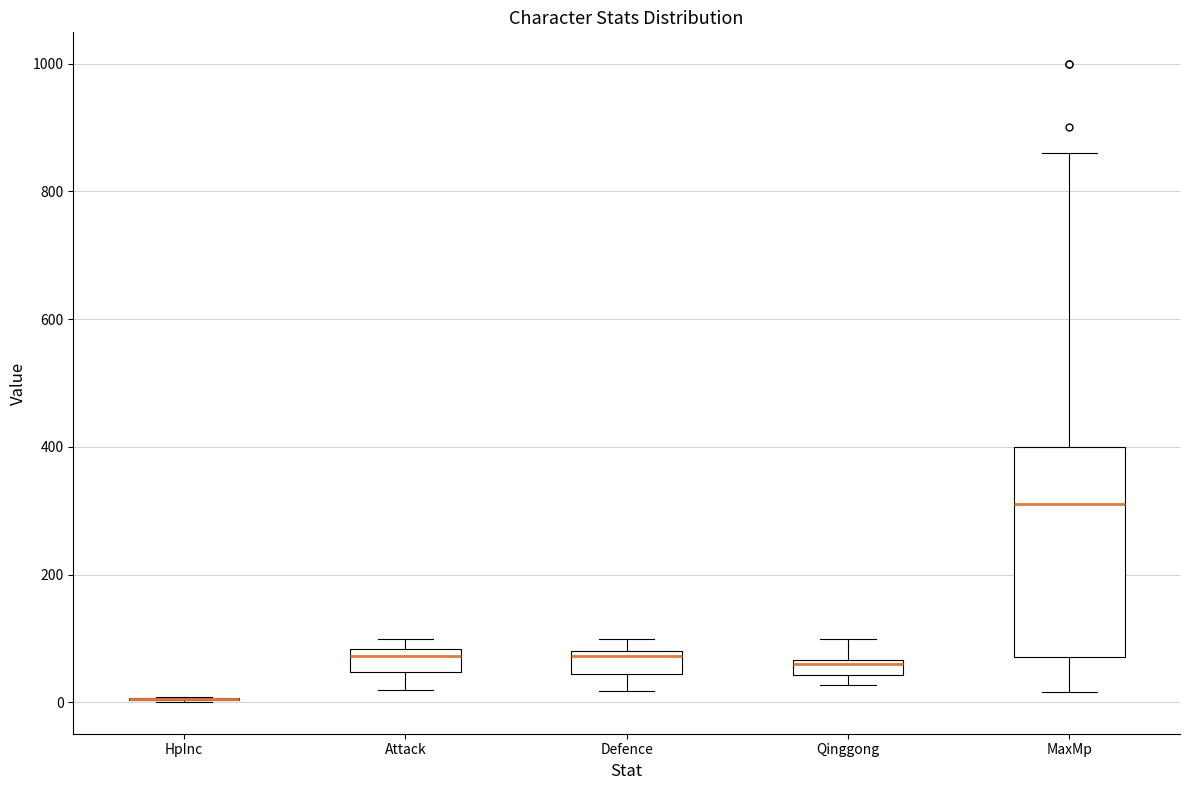

Where is the lower edge of the box for MaxMp on the y-axis? The values are not printed on the chart, so give them approximately, as read against the axis.

80